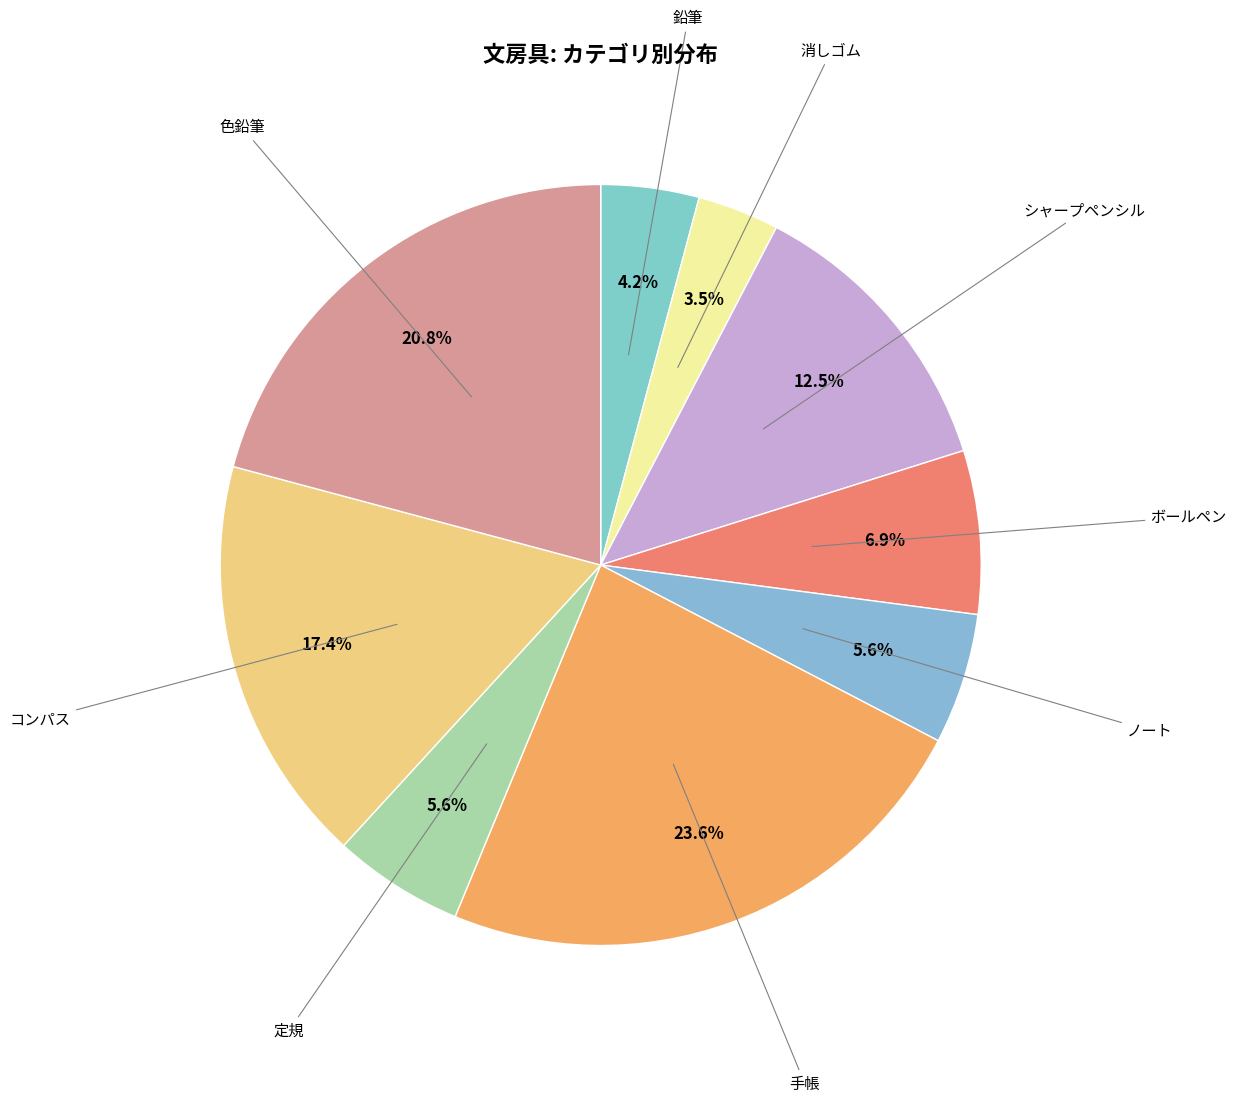

How many slices are in this pie chart?

9